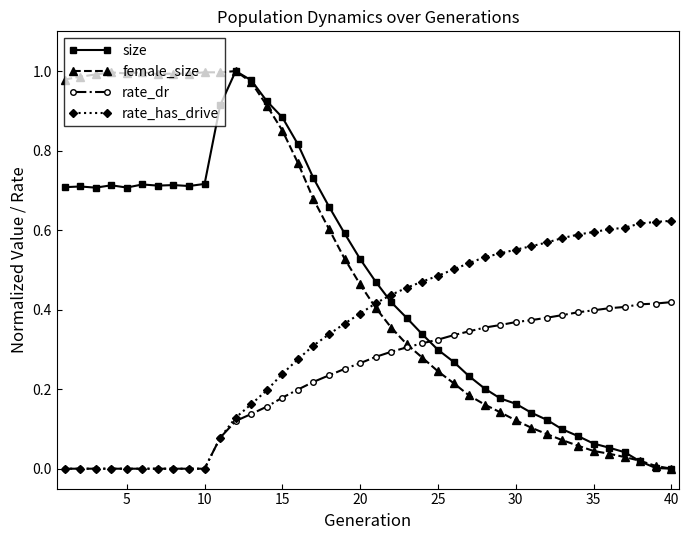

True or false: size has more than 0 interior local peaks.

True